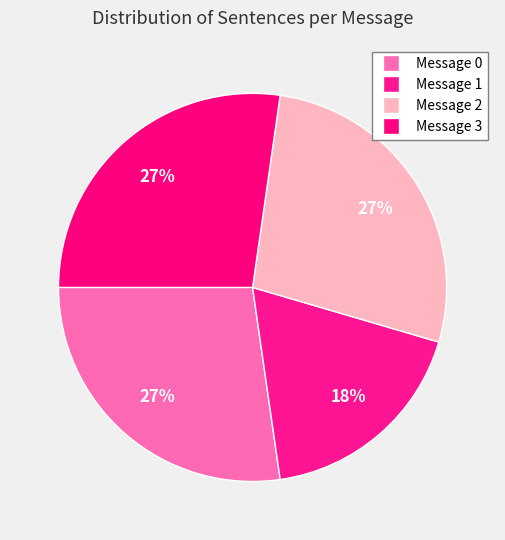

What is the largest slice in the pie chart?

Message 0